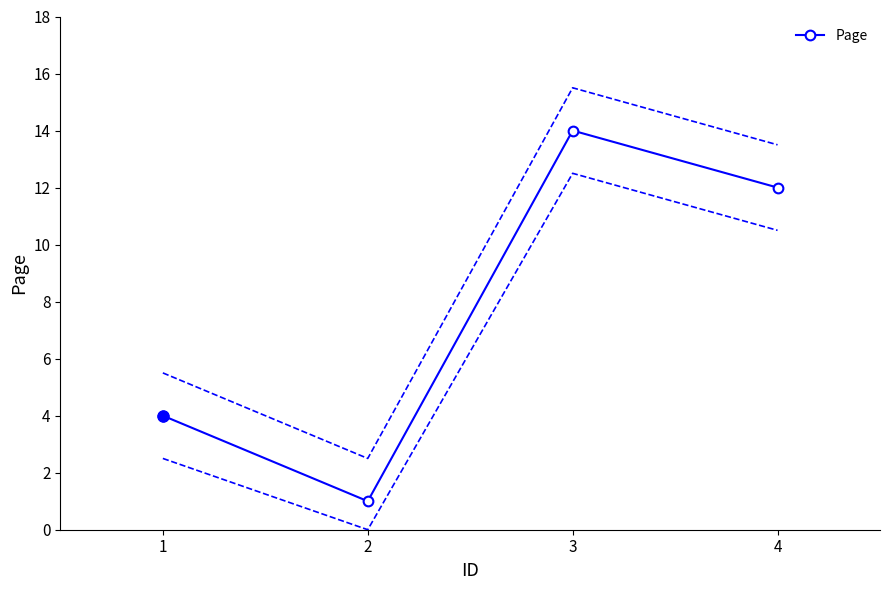

What is the smallest value displayed?

1